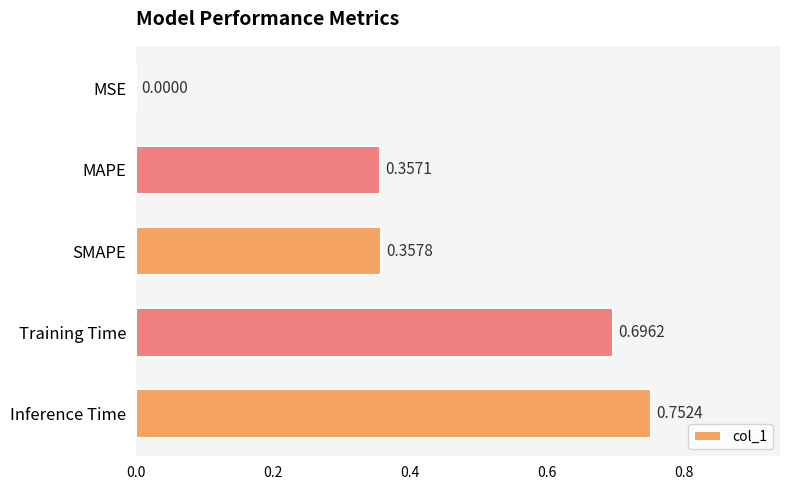

Between SMAPE and Inference Time, which is larger?

Inference Time